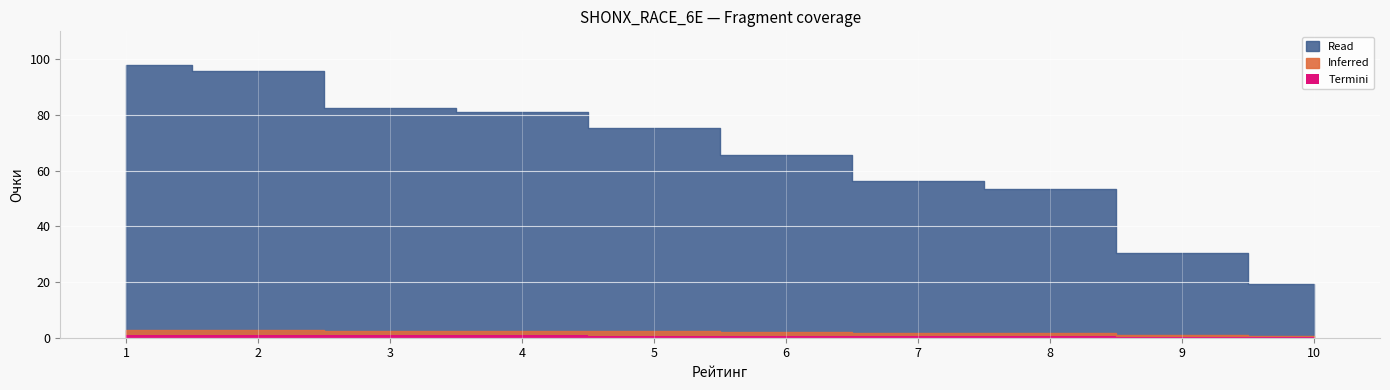

True or false: the data has more than 1 interior local peaks.

False